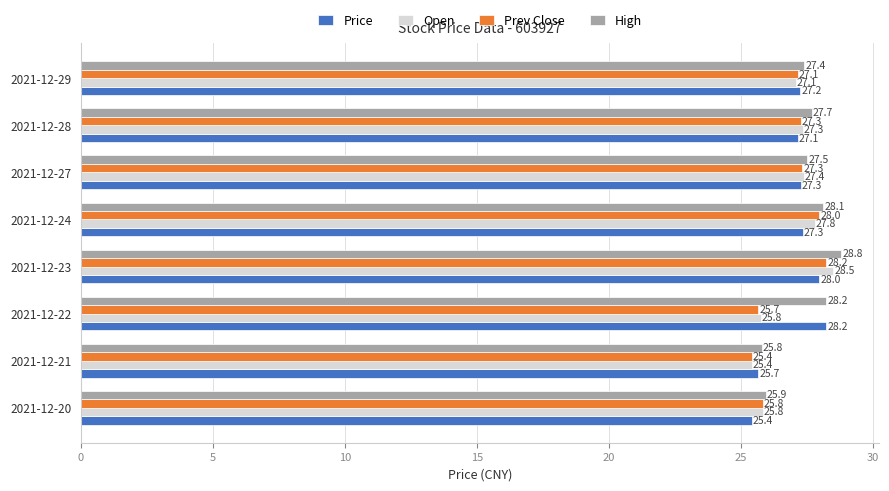

At which category does the chart reach its peak across all series?

2021-12-23